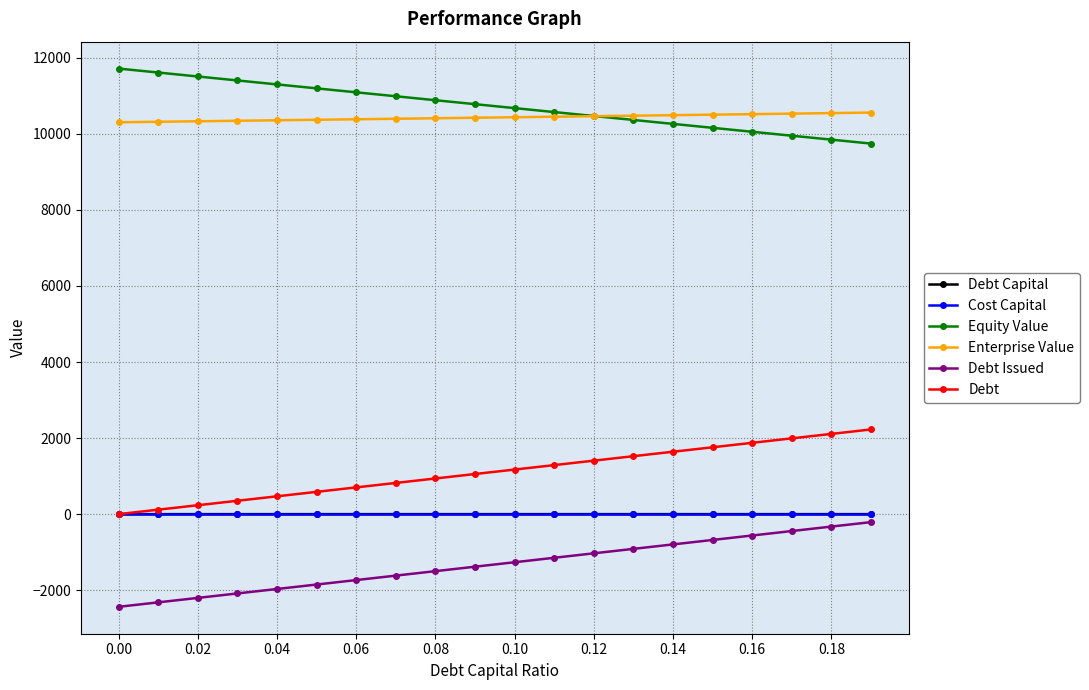

What is the minimum value for Enterprise Value?

10304.3